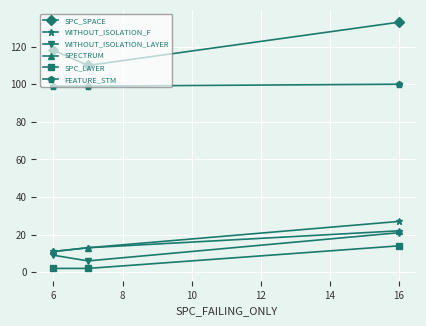

What are all the series names shown in the legend?

SPC_SPACE, WITHOUT_ISOLATION_F, WITHOUT_ISOLATION_LAYER, SPECTRUM, SPC_LAYER, FEATURE_STM